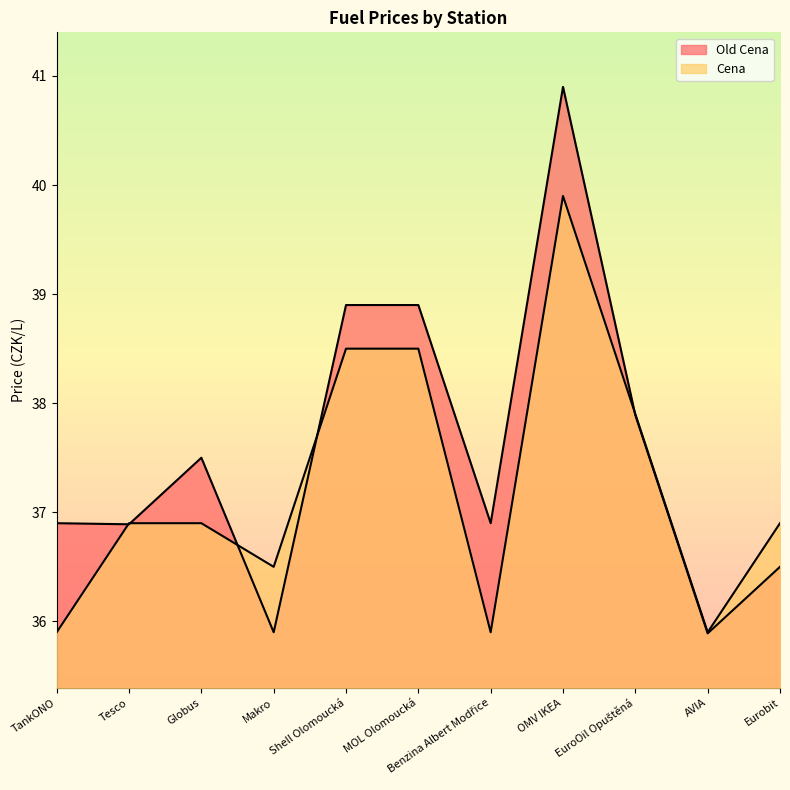

Where does the Cena series first go above 36?

Tesco